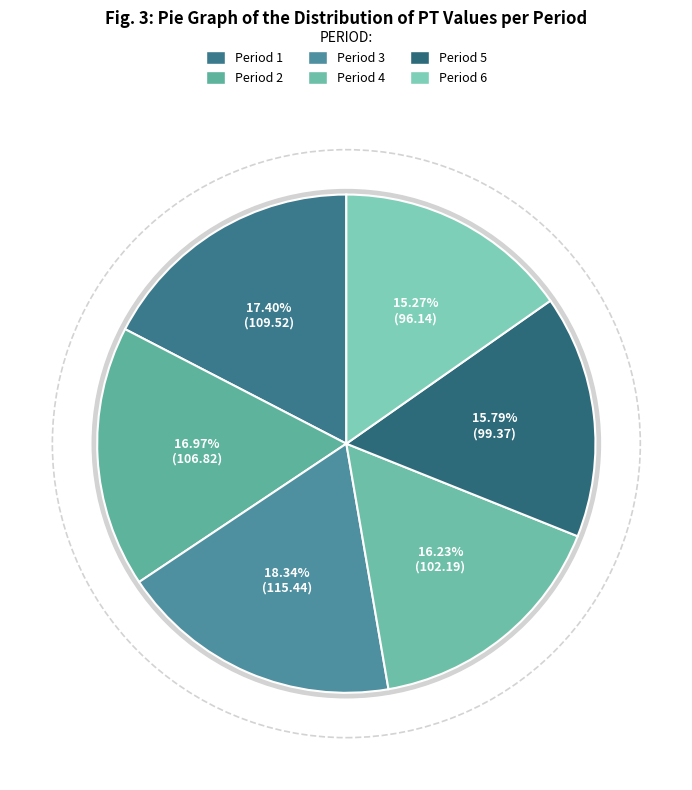

Is there any slice that represents more than half of the pie?

No